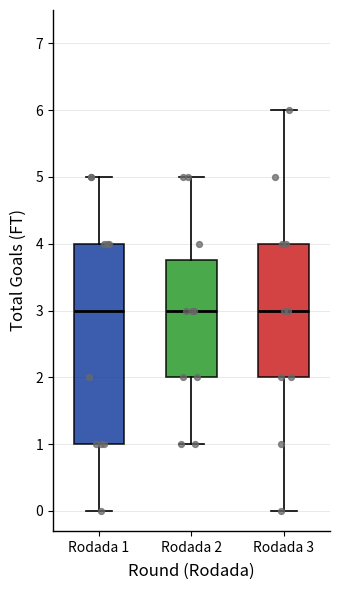

Which box is the tallest, from its lower edge to its upper edge?

Rodada 1